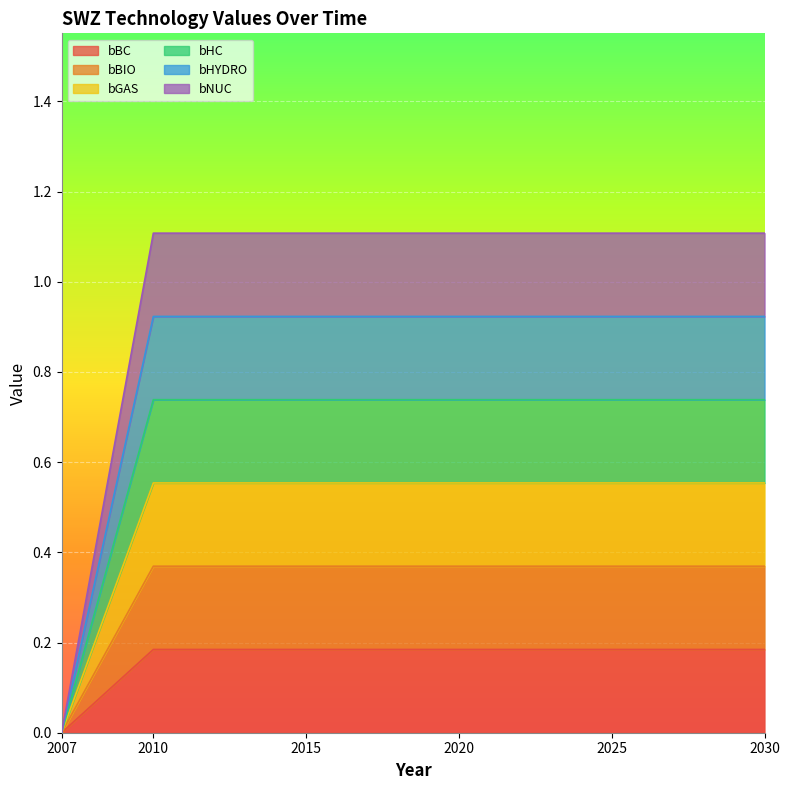

How many lines are shown in the chart?

6